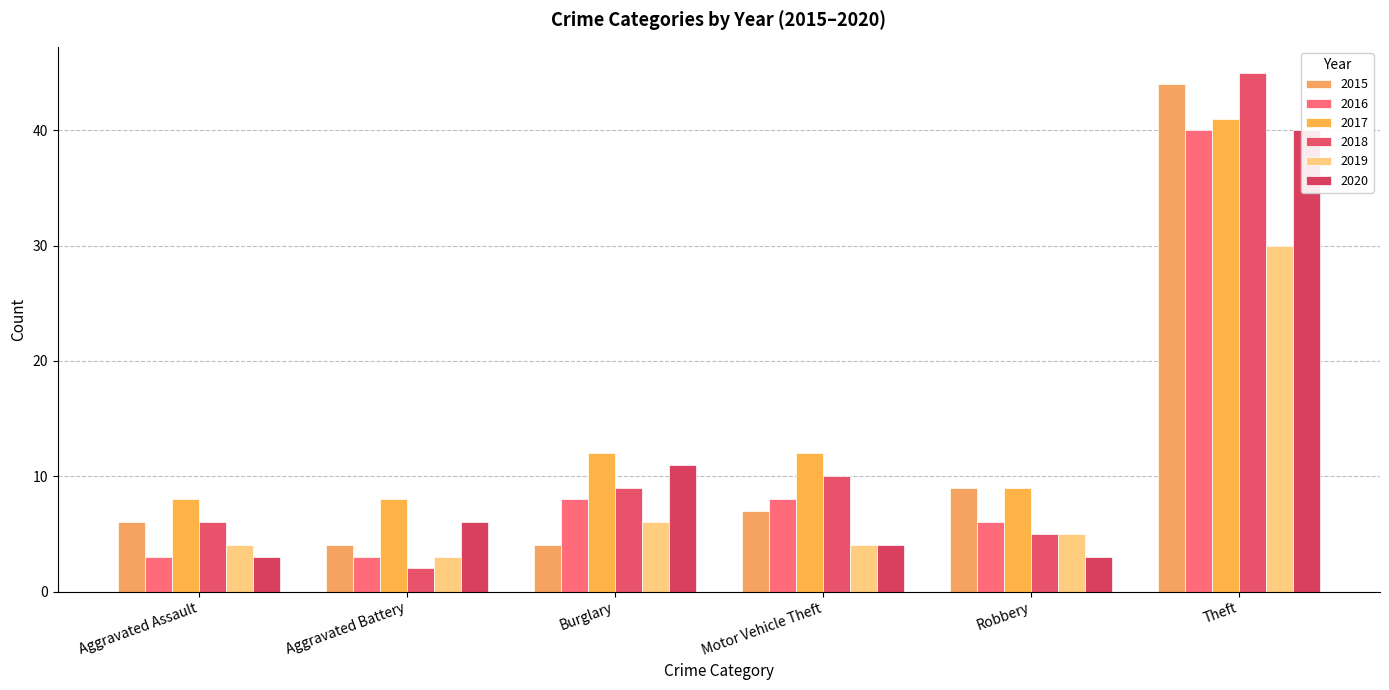

The 2017 series shows 9 at Robbery. True or false?

True